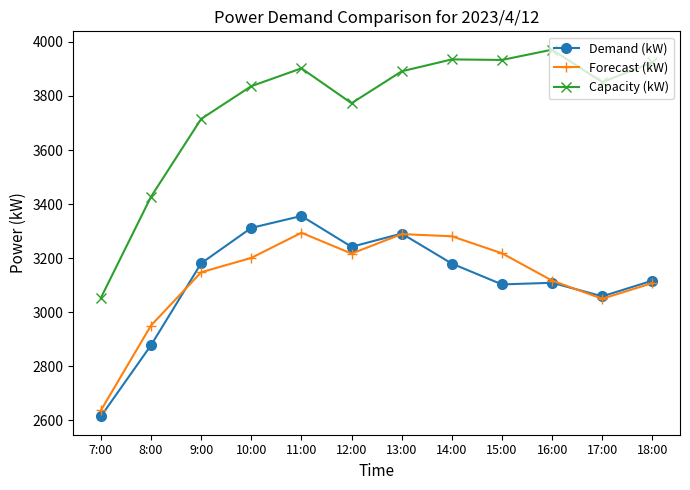

The Capacity (kW) series shows 3971 at 16:00. True or false?

True